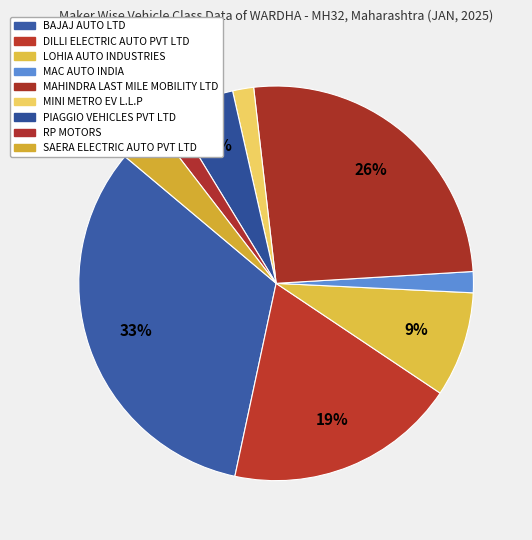

Count the number of slices in the pie.

9